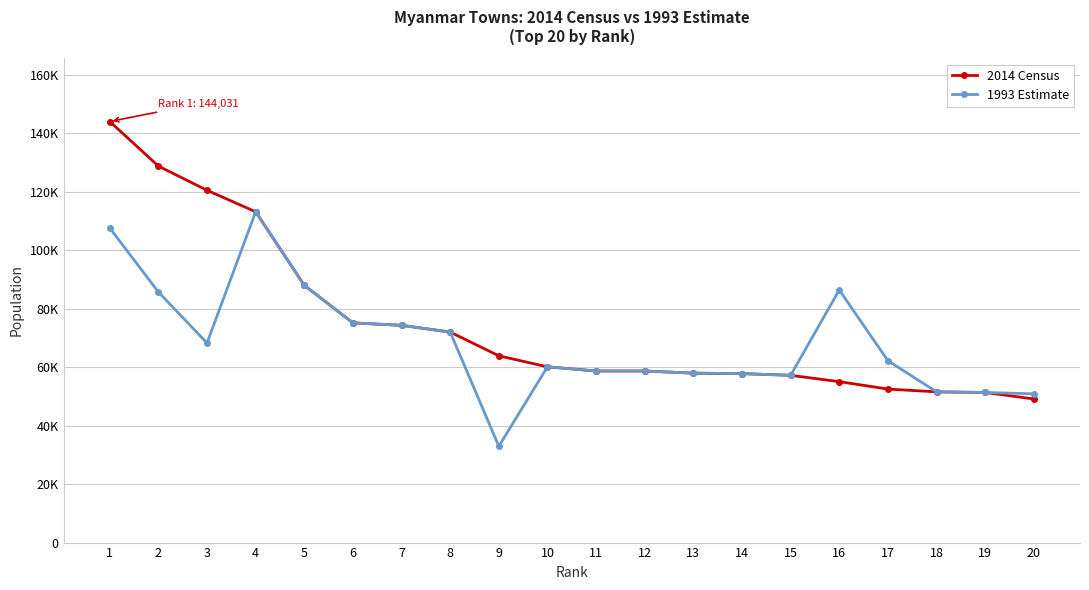

What is the total value across all series at 7?

148626